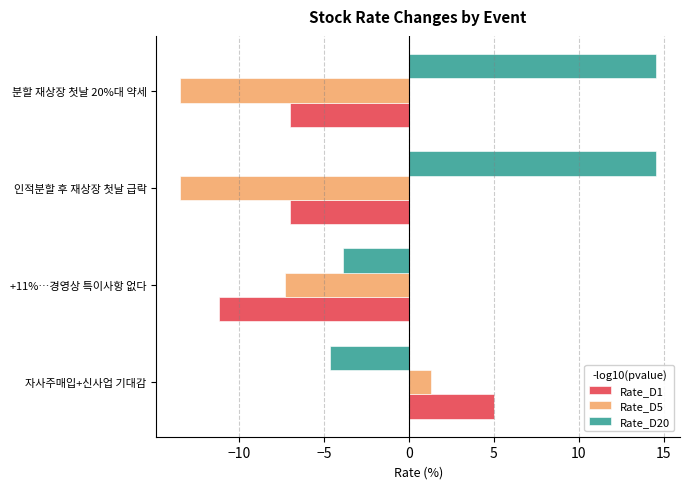

How many negative values does the Rate_D20 series have?

2